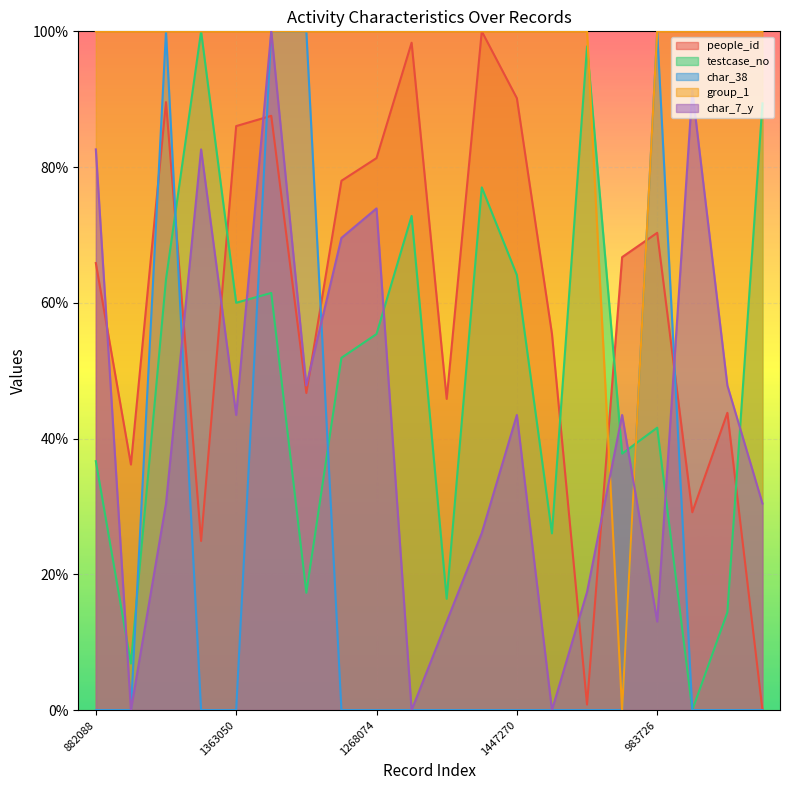

At which category is the sum across all series the highest?

1392907